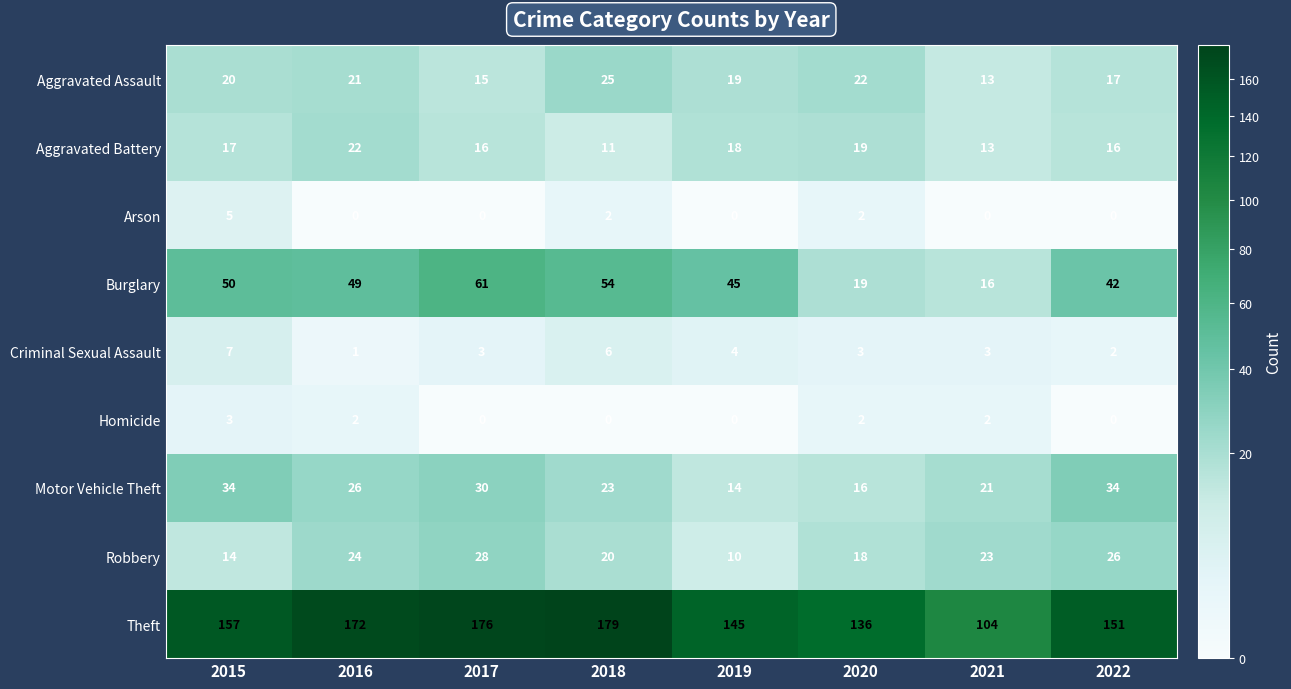

List the series in order of their peak value, lowest first.

Homicide, Arson, Criminal Sexual Assault, Aggravated Battery, Aggravated Assault, Robbery, Motor Vehicle Theft, Burglary, Theft